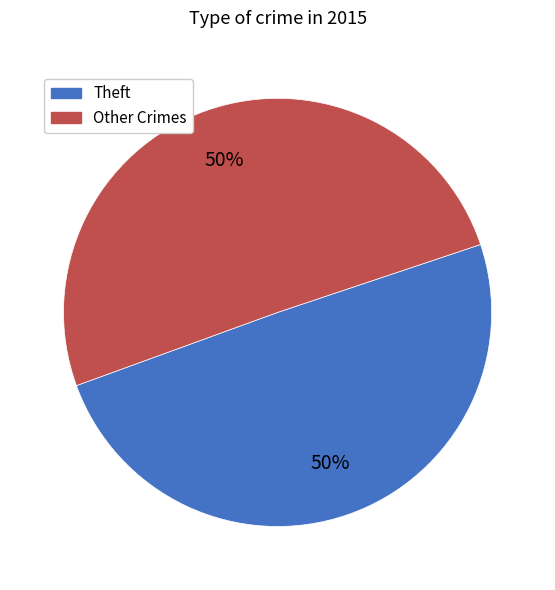

Do Theft and Other Crimes together represent more than half of the pie?

Yes